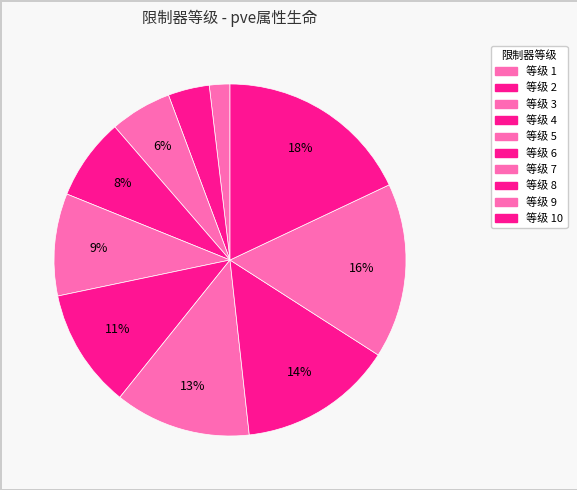

How many segments does this pie chart have?

10